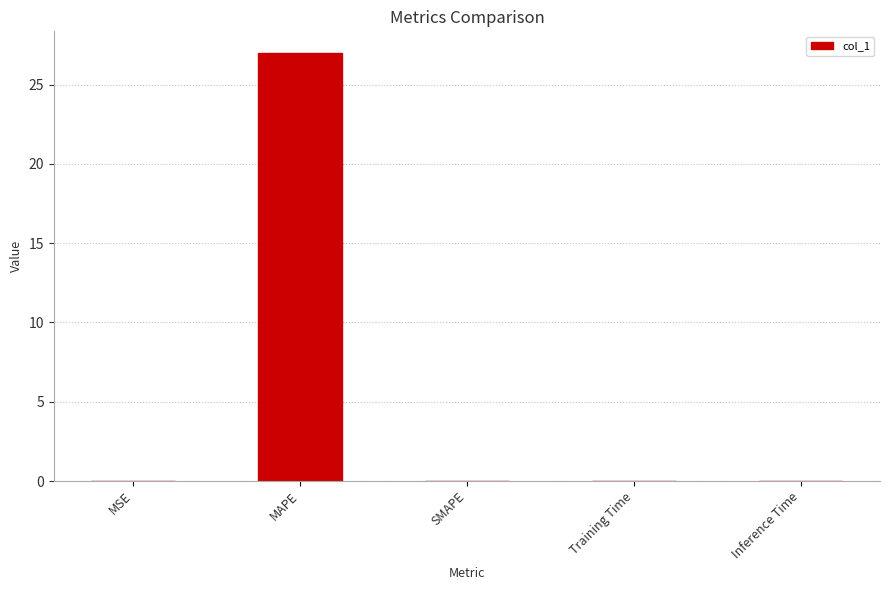

What is the sum of all values?

27.0